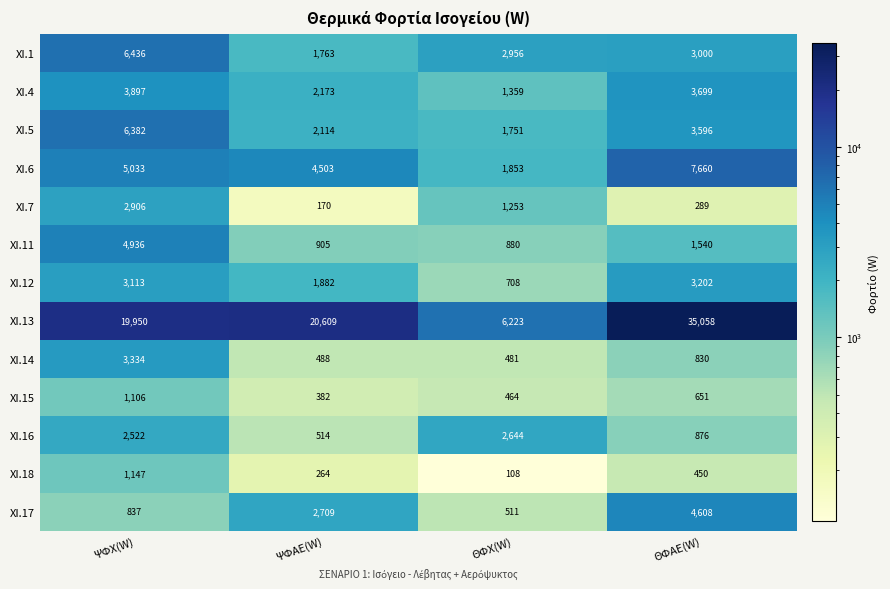

What is the total value across all series at ΘΦΑΕ(W)?

65459